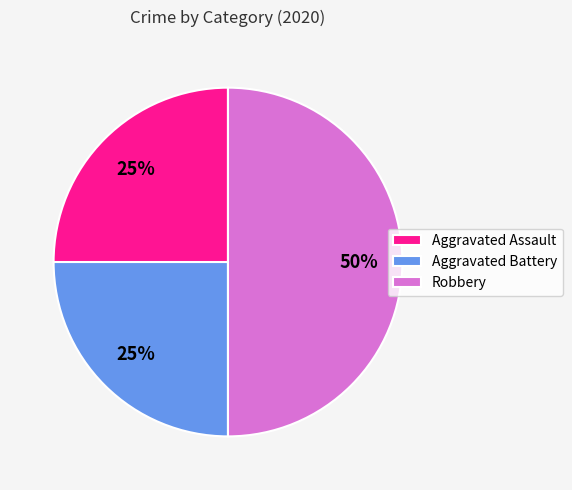

What is the ratio of the value at Aggravated Assault to the value at Robbery?

0.5